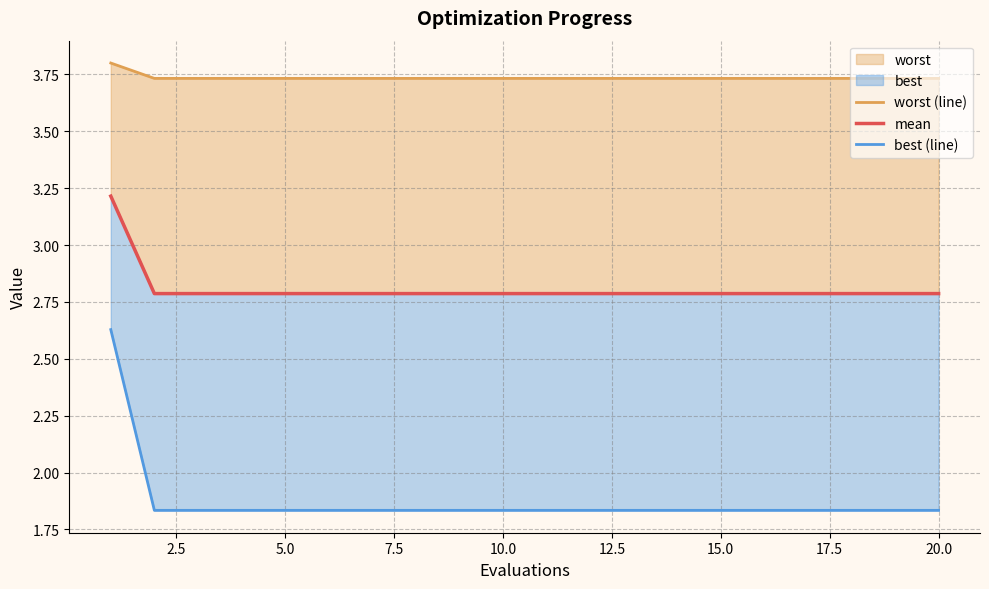

True or false: worst (line) has a value of 6.0 at 10.

False